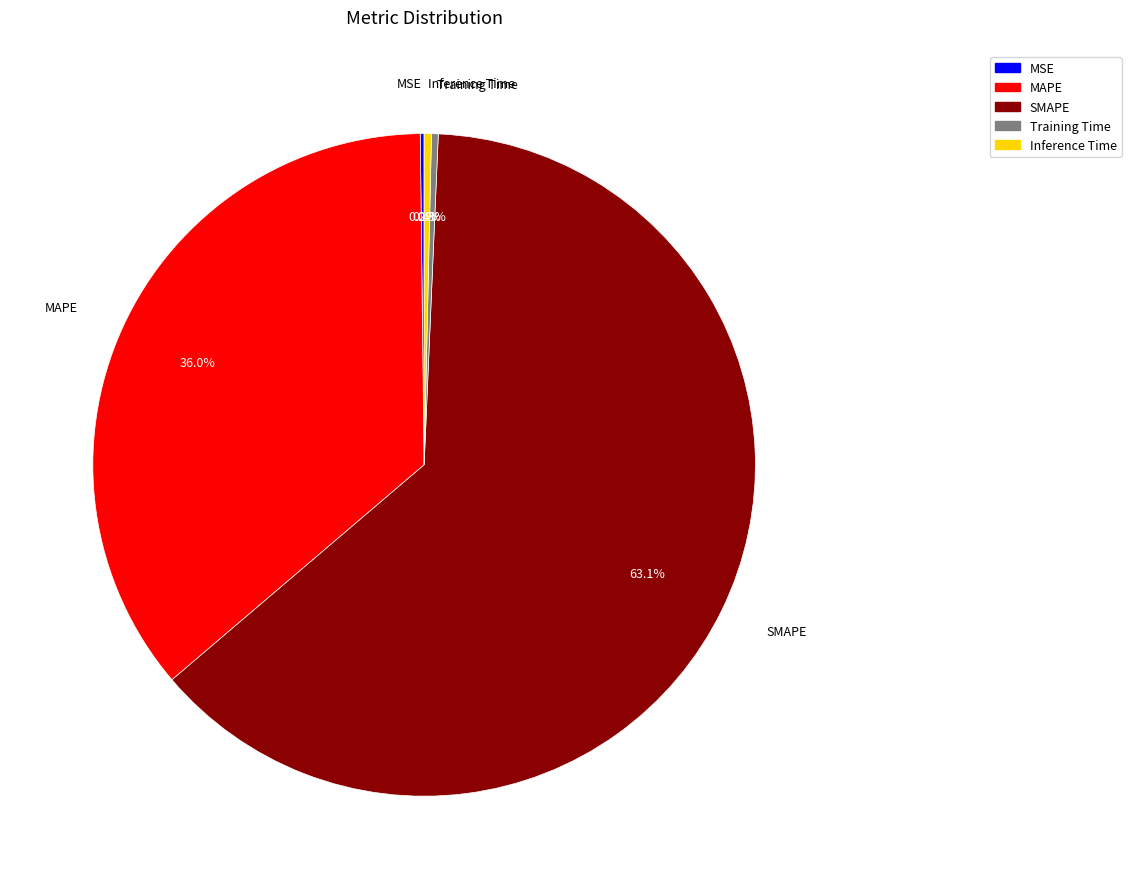

Does Inference Time represent more than half of the total?

No